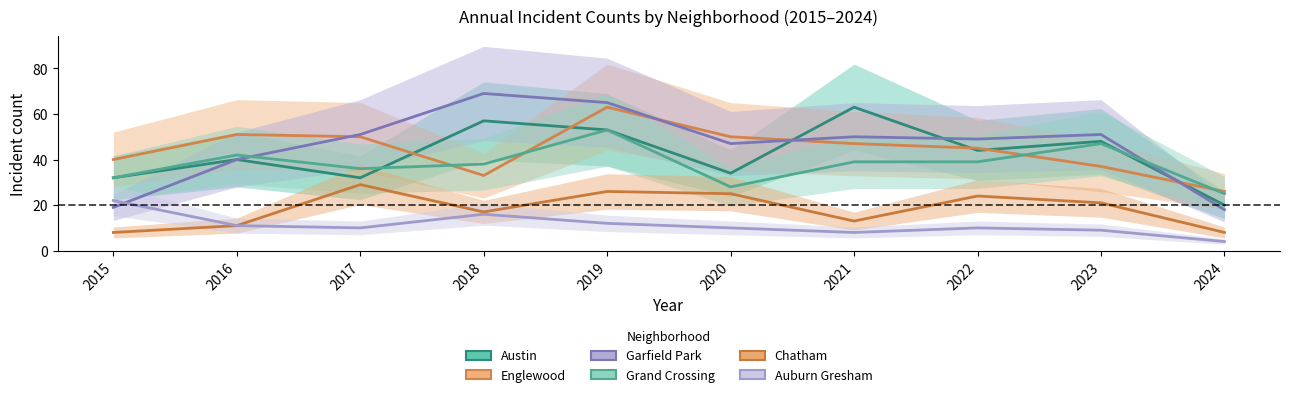

What is the approximate value of Englewood at 2021?

47